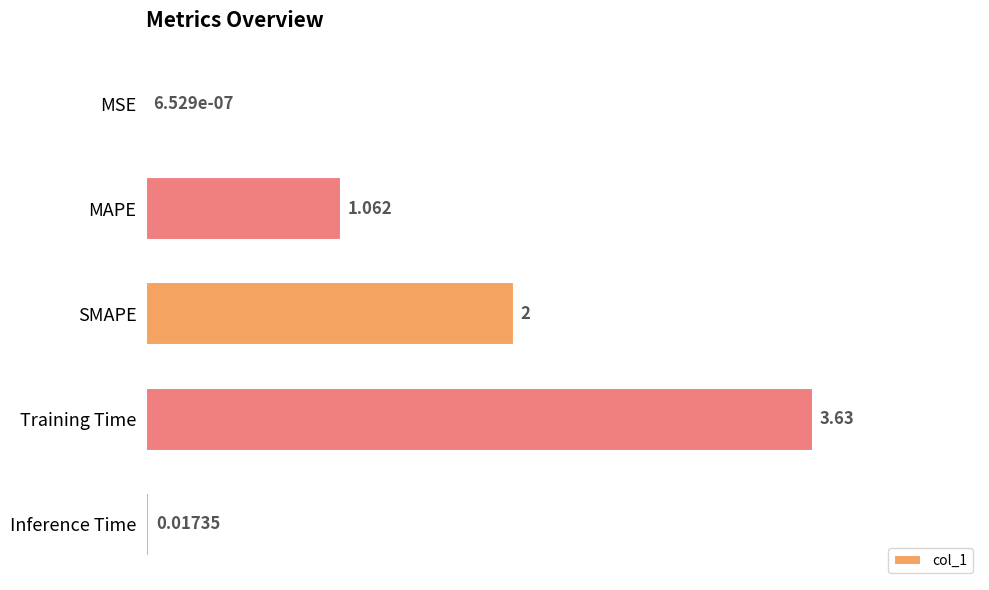

Which label corresponds to the largest value in the chart?

Training Time